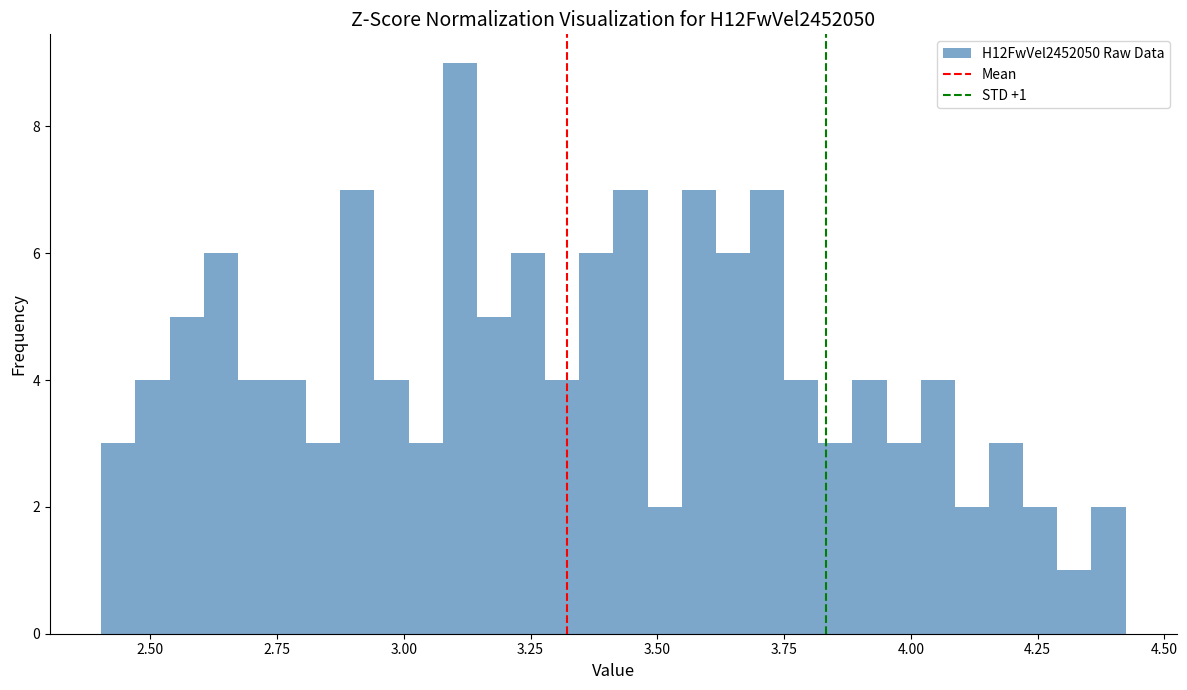

Around what value on the x-axis is the tallest bar? Give the approximate position of its centre, as read against the axis.

3.10